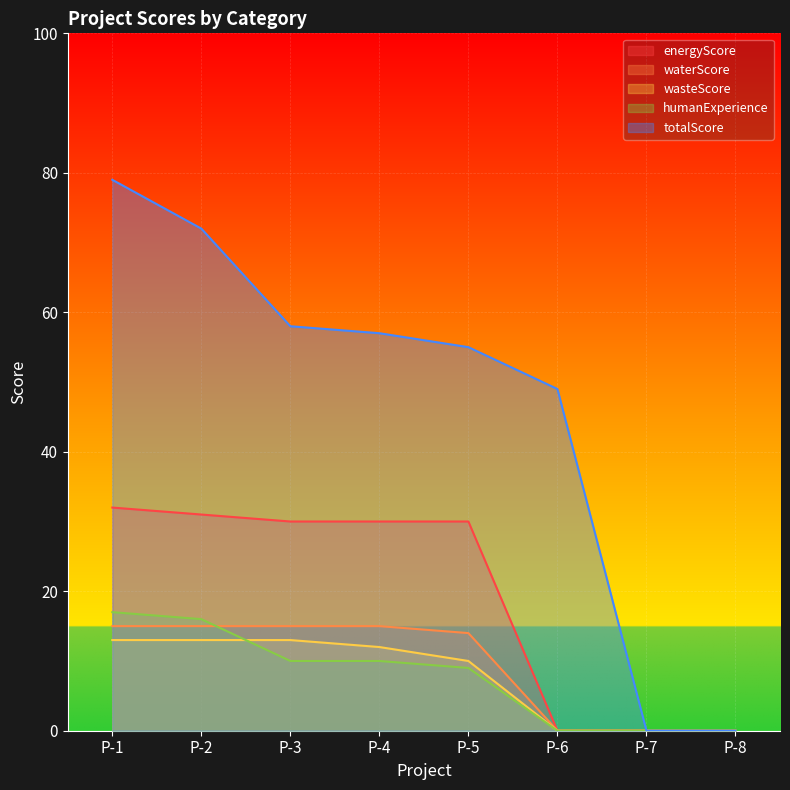

At which category does the chart reach its peak across all series?

P-1